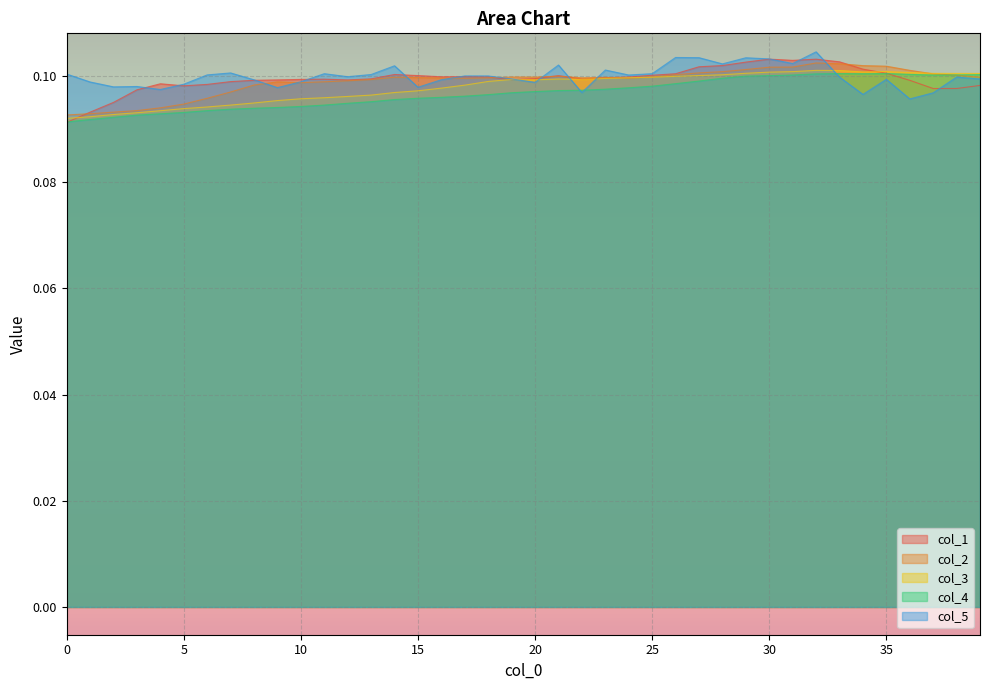

How many distinct data groups are displayed?

5